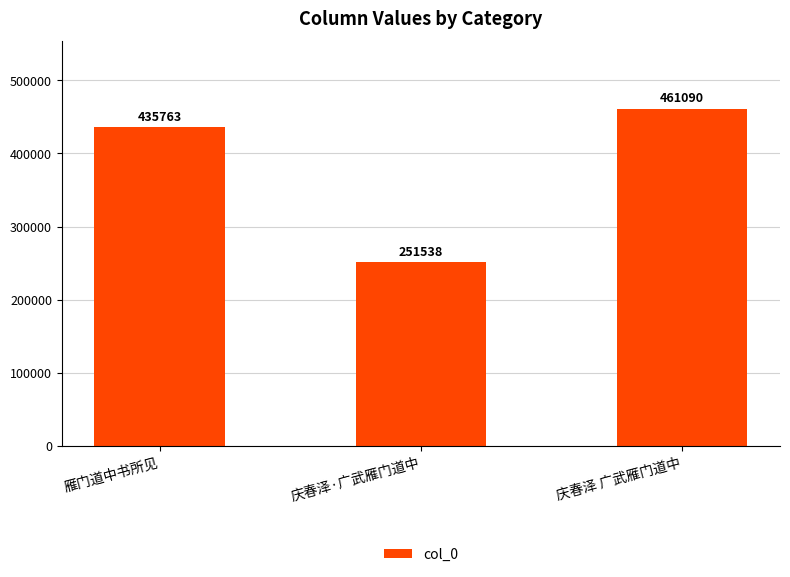

What is the average value?

382797